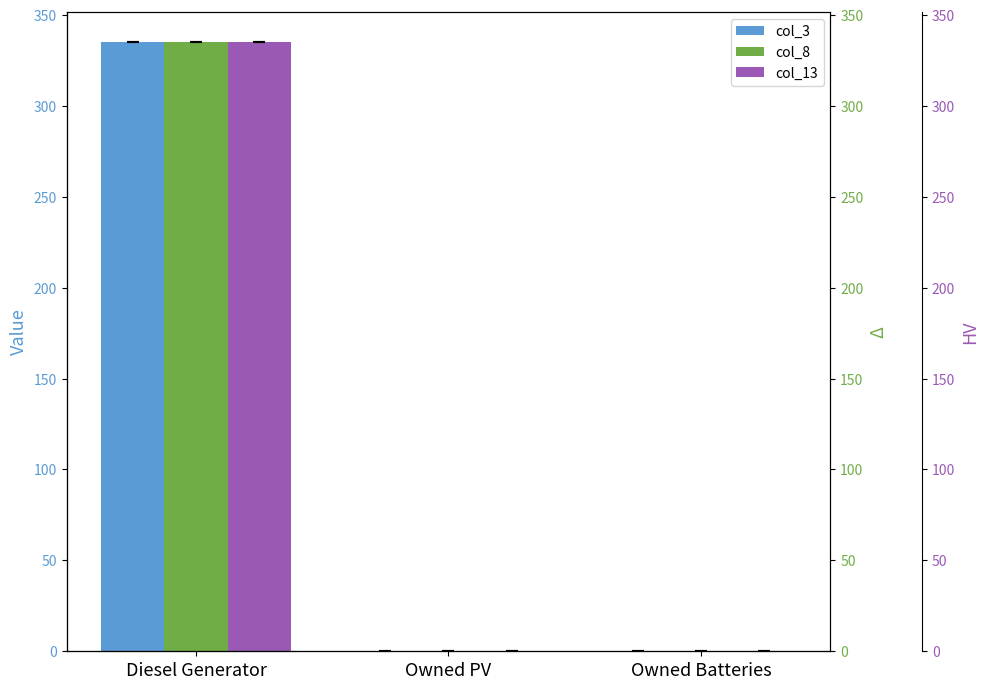

Where is col_13 nearest to the value 167?

Owned PV